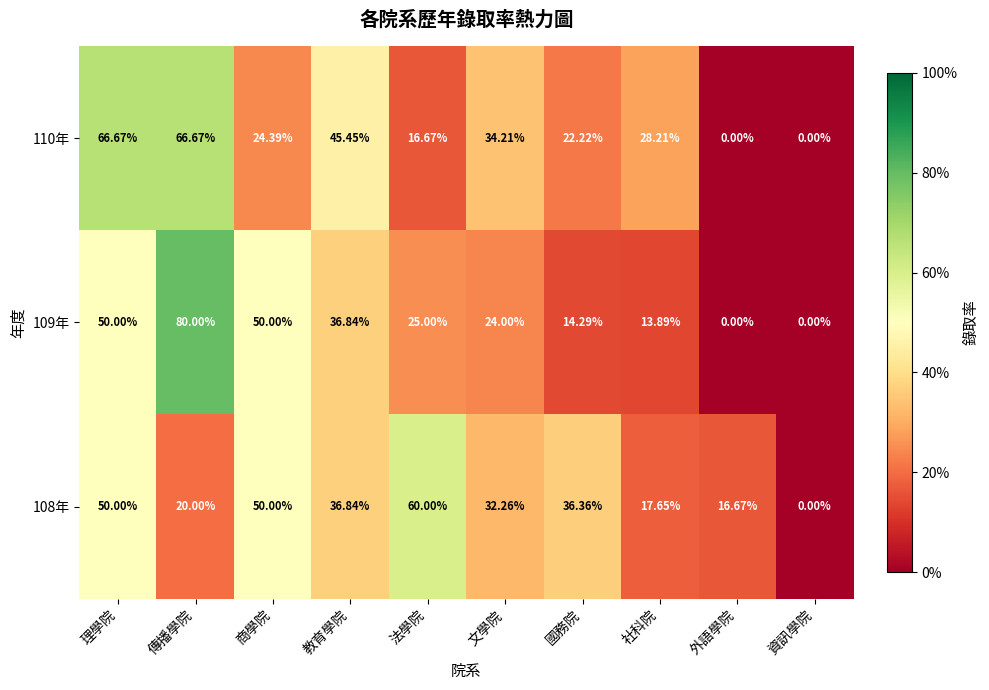

At which label does 110年 first exceed 28?

理學院